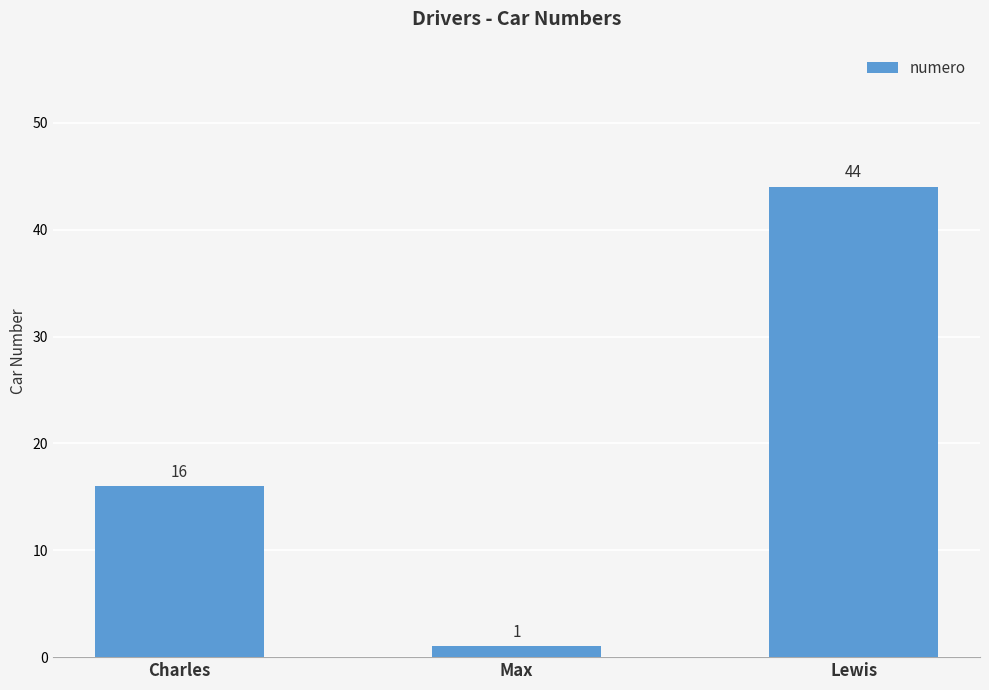

What is the ratio of the value at Max to the value at Charles?

0.1